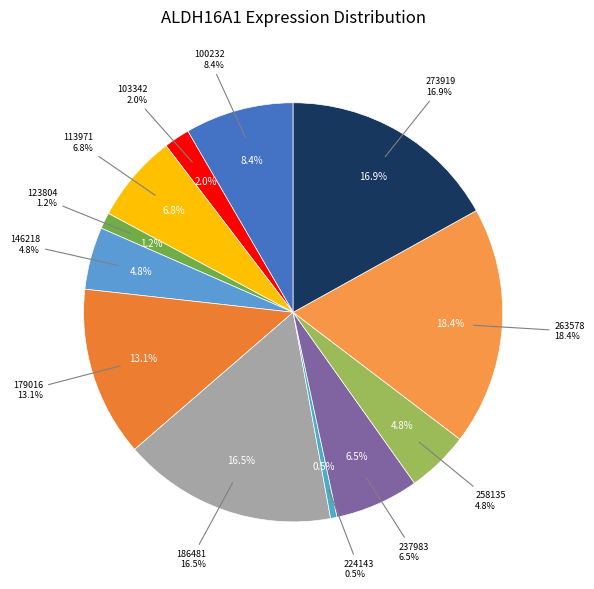

Rank the categories by value from highest to lowest.

263578, 273919, 186481, 179016, 100232, 113971, 237983, 146218, 258135, 103342, 123804, 224143